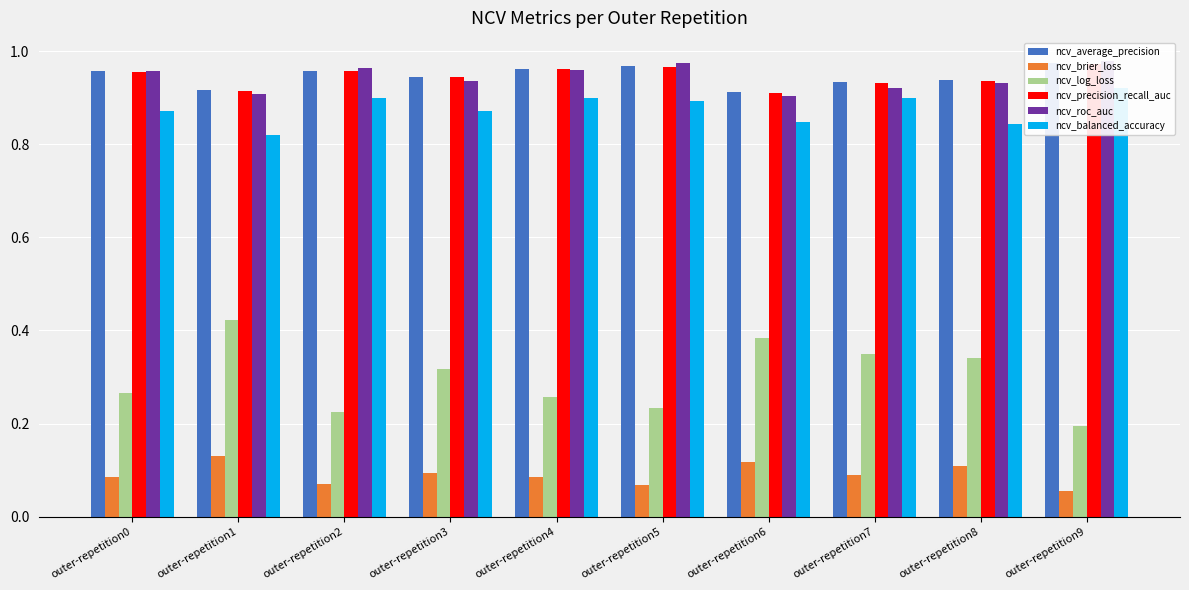

What is the value of the ncv_average_precision bar at the 8th from the left?

0.9